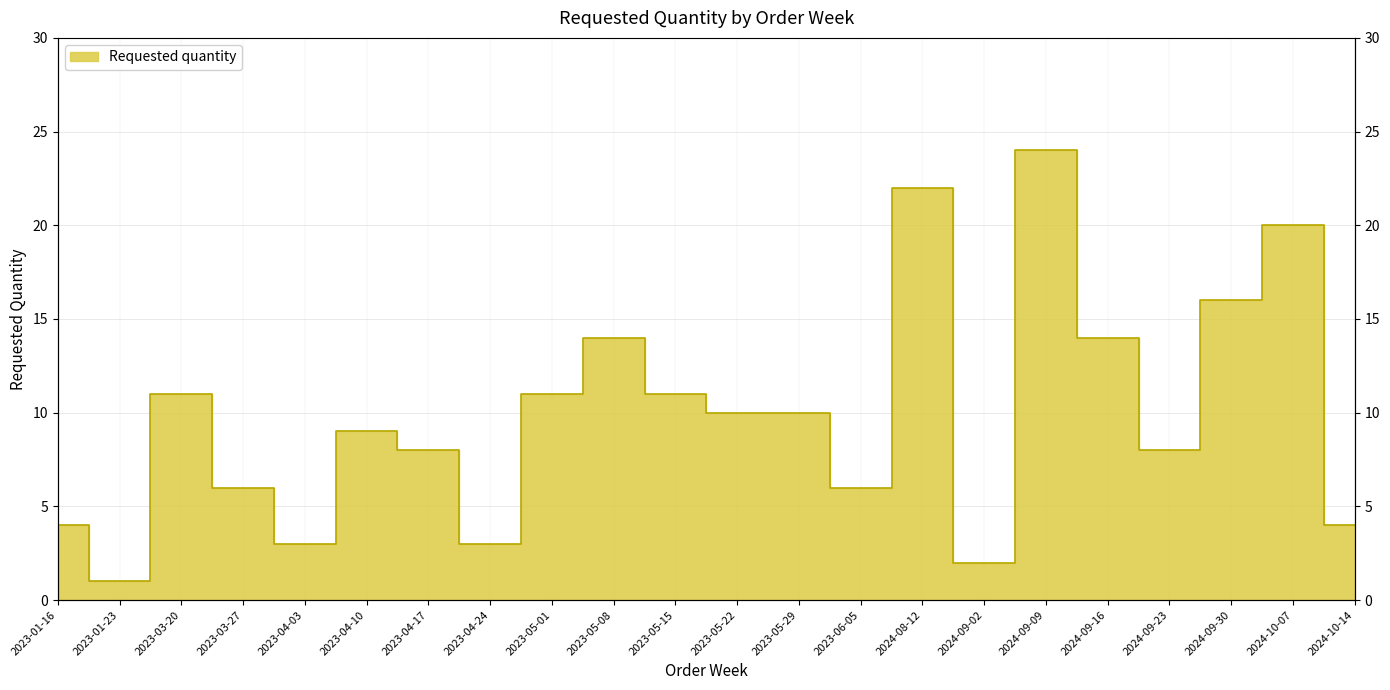

List the labels in order of value, largest first.

2024-09-09, 2024-08-12, 2024-10-07, 2024-09-30, 2023-05-08, 2024-09-16, 2023-03-20, 2023-05-01, 2023-05-15, 2023-05-22, 2023-05-29, 2023-04-10, 2023-04-17, 2024-09-23, 2023-03-27, 2023-06-05, 2023-01-16, 2024-10-14, 2023-04-03, 2023-04-24, 2024-09-02, 2023-01-23